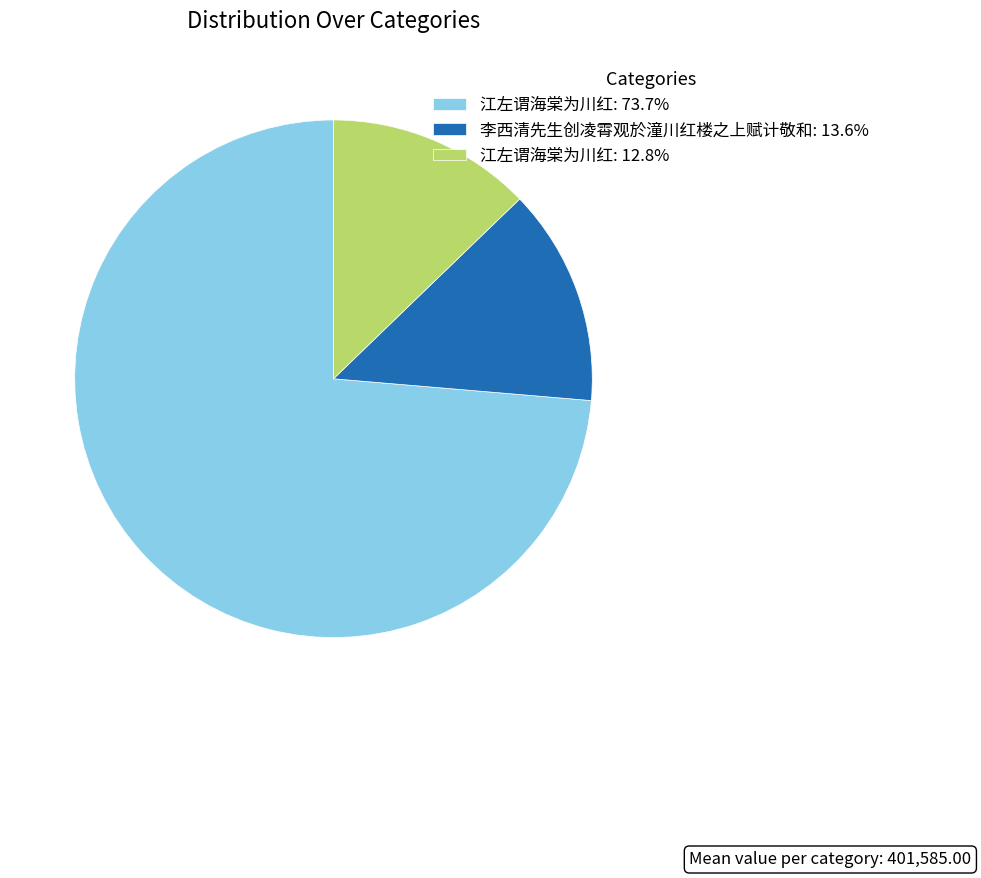

Does any single category account for the majority?

Yes